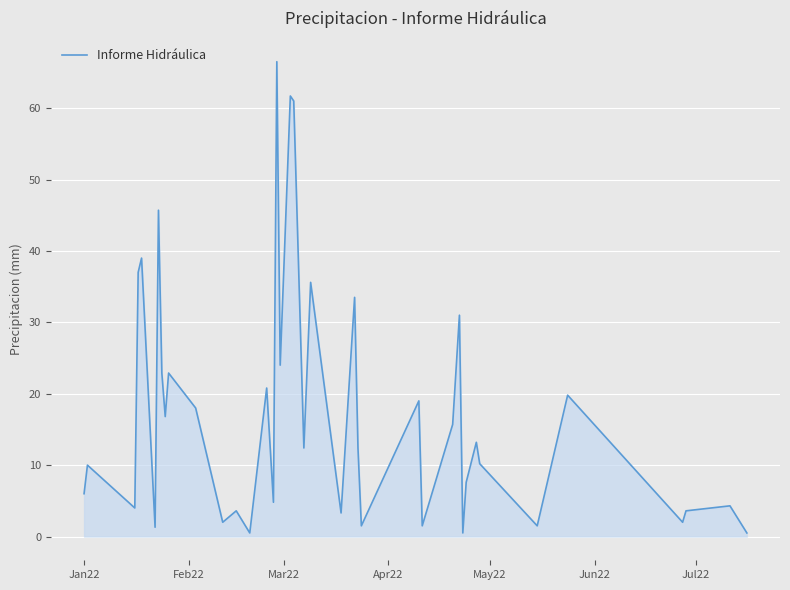

Count the number of categories in the chart.

40